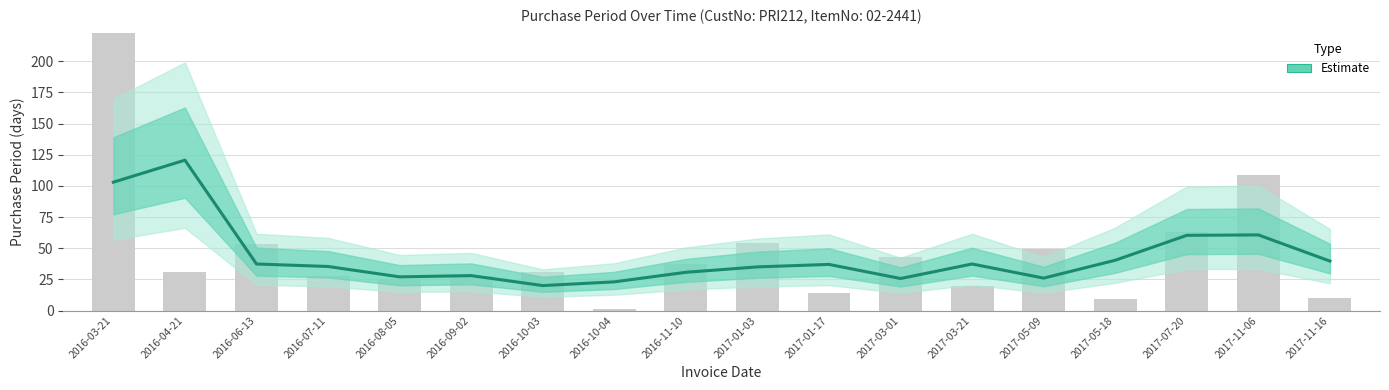

What is the sum of the values at 2016-06-13 and 2017-11-16?

77.0